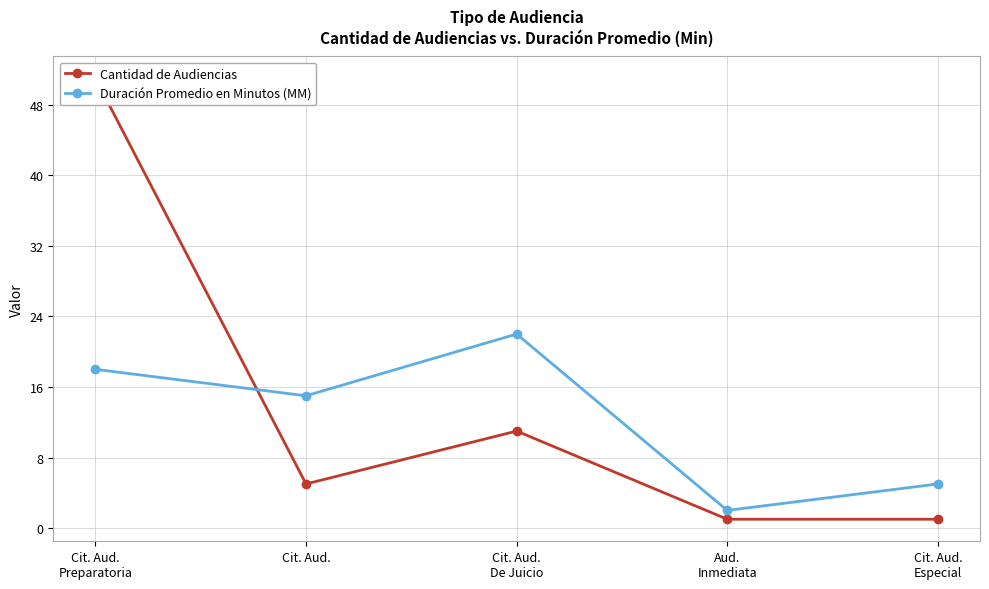

Which series changed the most between Aud.
Inmediata and Cit. Aud.
Especial?

Duración Promedio en Minutos (MM)